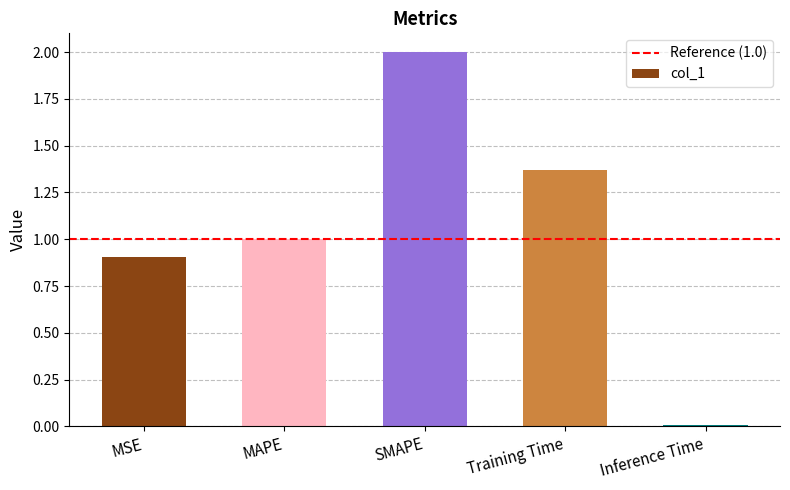

At which label does the data first exceed 1?

MAPE